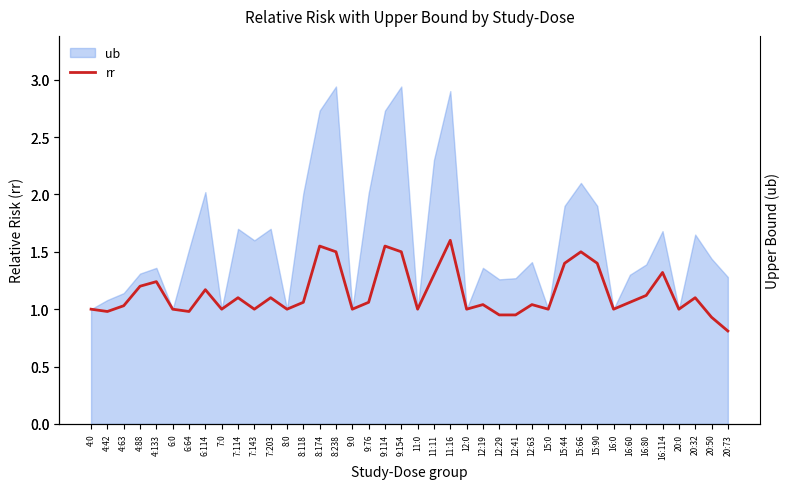

What is the difference between the values at 12:19 and 20:32?

0.1